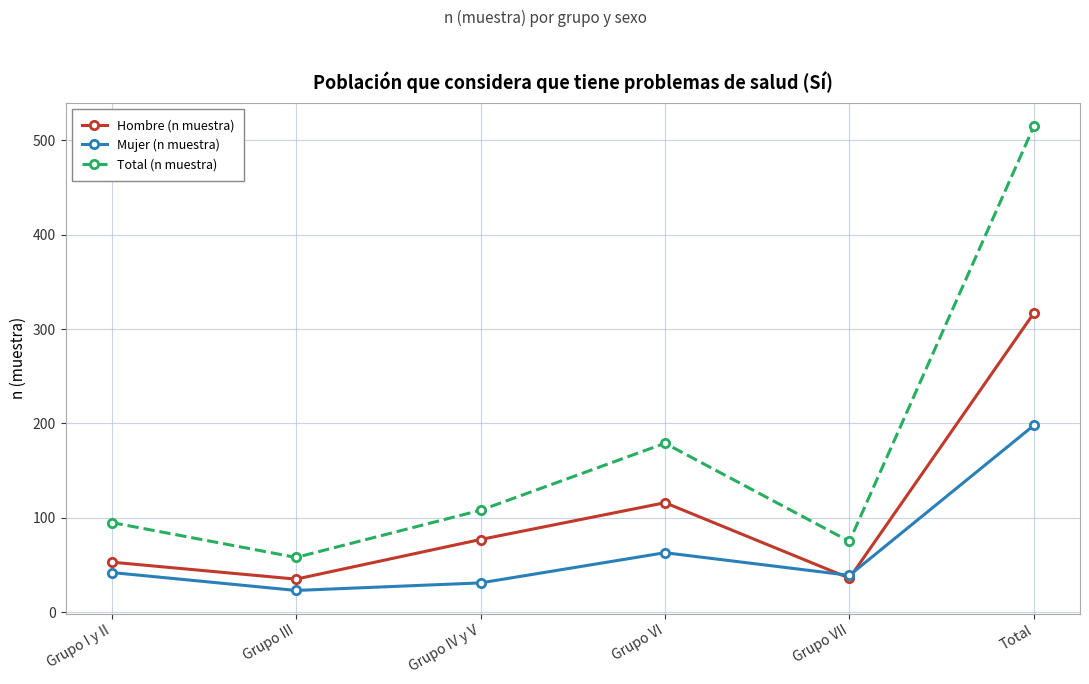

At which label is Hombre (n muestra) closest to 176?

Grupo VI